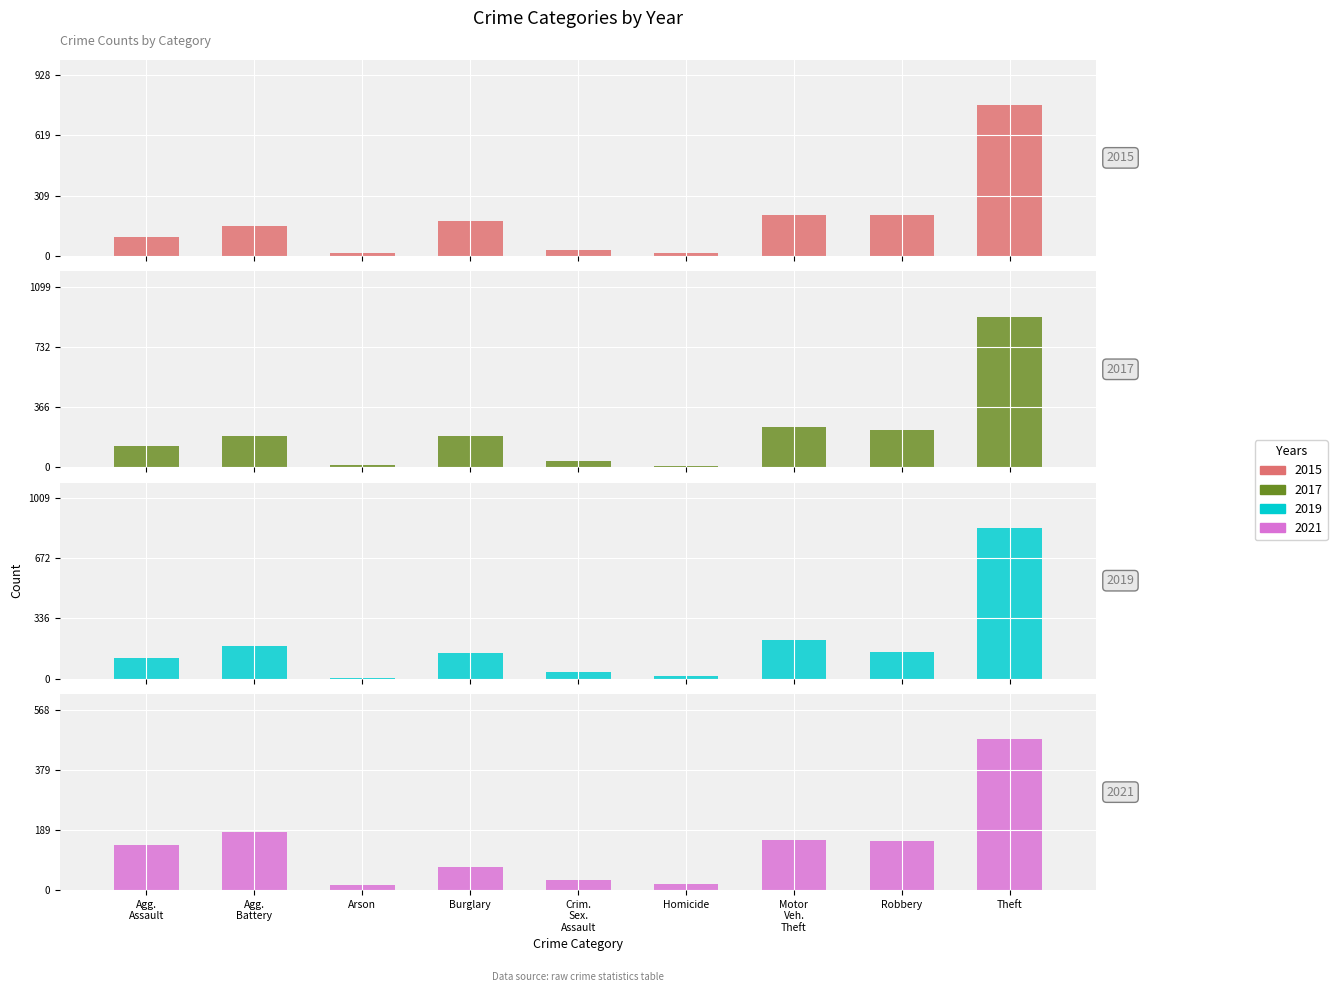

The value of 2021 at Agg. Assault is 142. True or false?

True